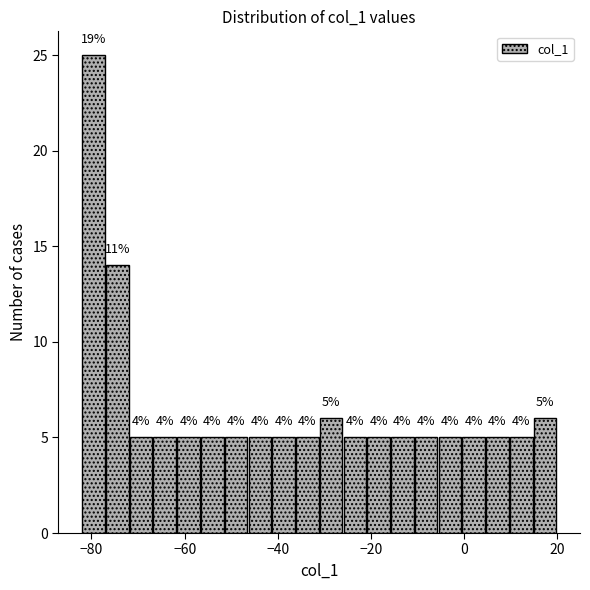

Around what value on the x-axis is the tallest bar? Give the approximate position of its centre, as read against the axis.

-80